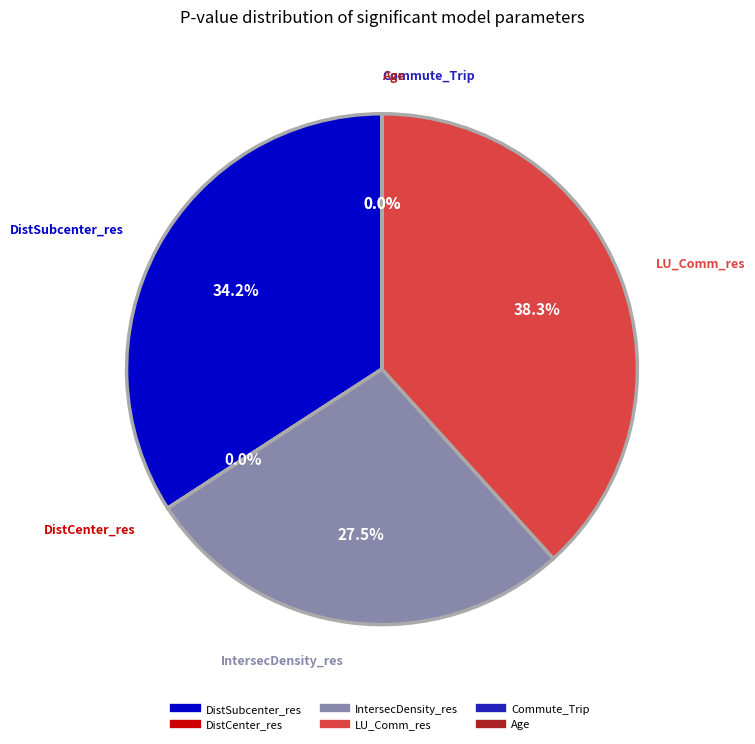

Does any single category account for the majority?

No